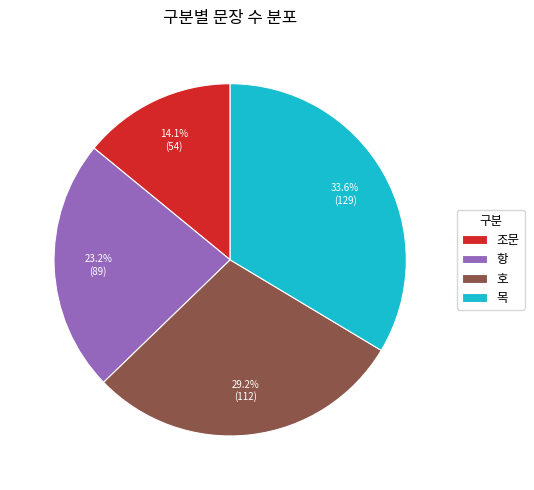

Is it true that 목 is 34% of the pie?

True